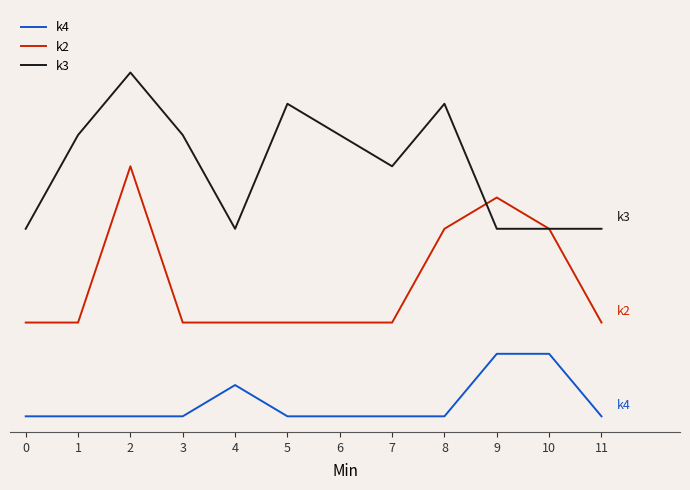

What are all the series names shown in the legend?

k4, k2, k3